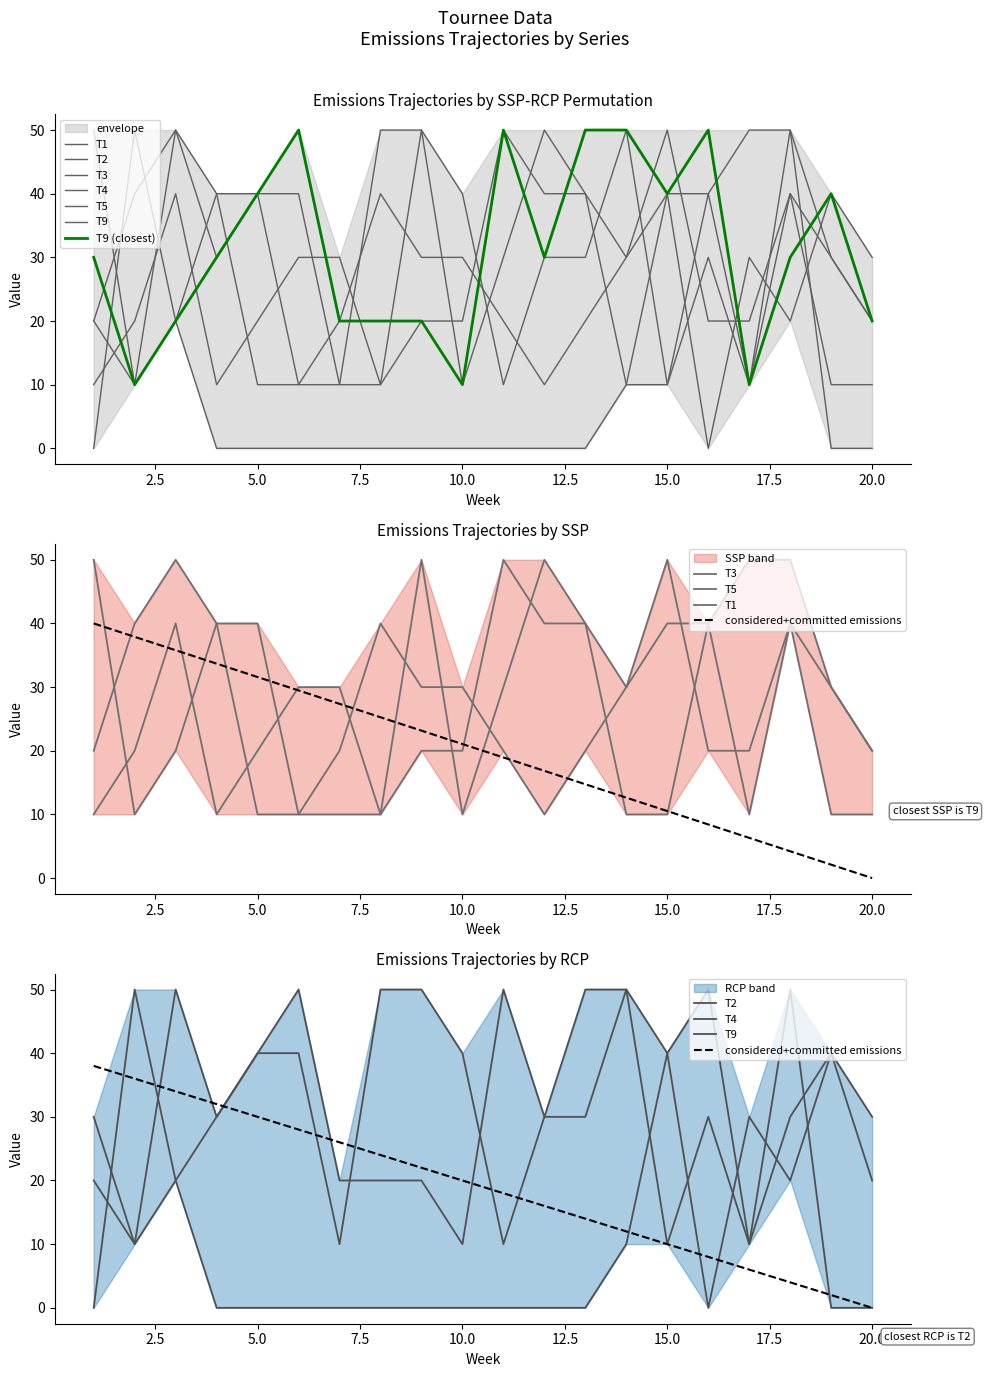

How many intersections are there between T2 and T1?

5